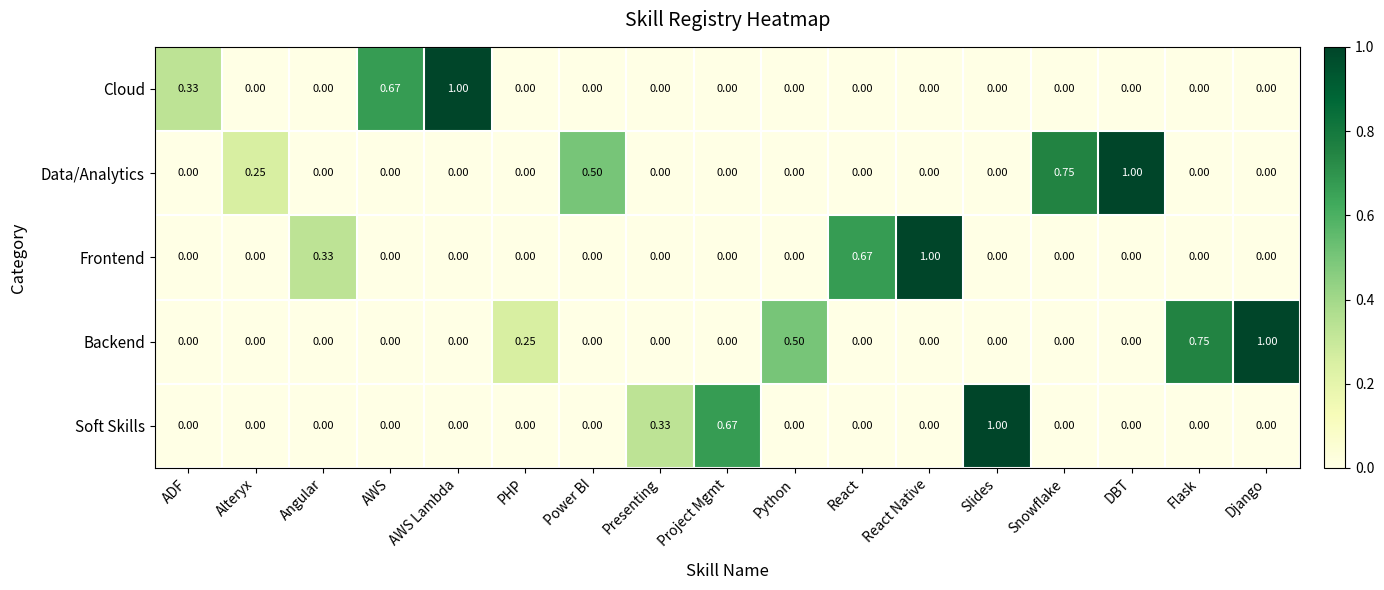

Which category has the highest value in the Backend series?

Django